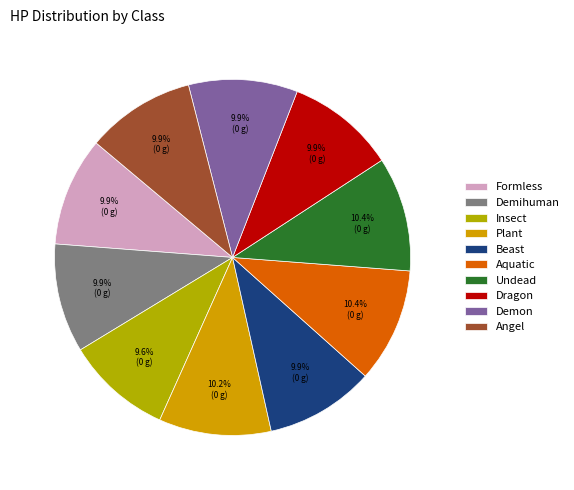

Which has a higher value, Aquatic or Angel?

Aquatic